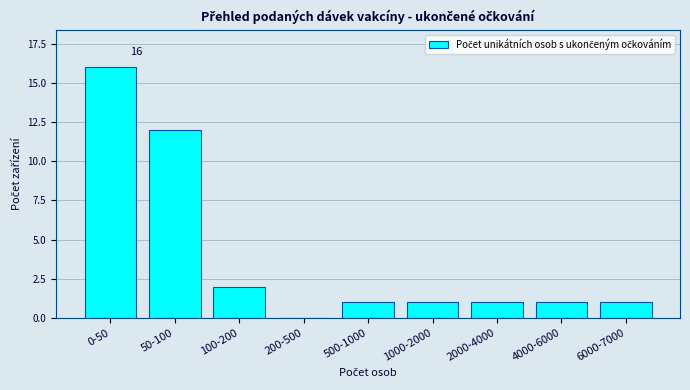

Reading left to right, extract all data points from this chart.

0-50=16	50-100=12	100-200=2	200-500=0	500-1000=1	1000-2000=1	2000-4000=1	4000-6000=1	6000-7000=1